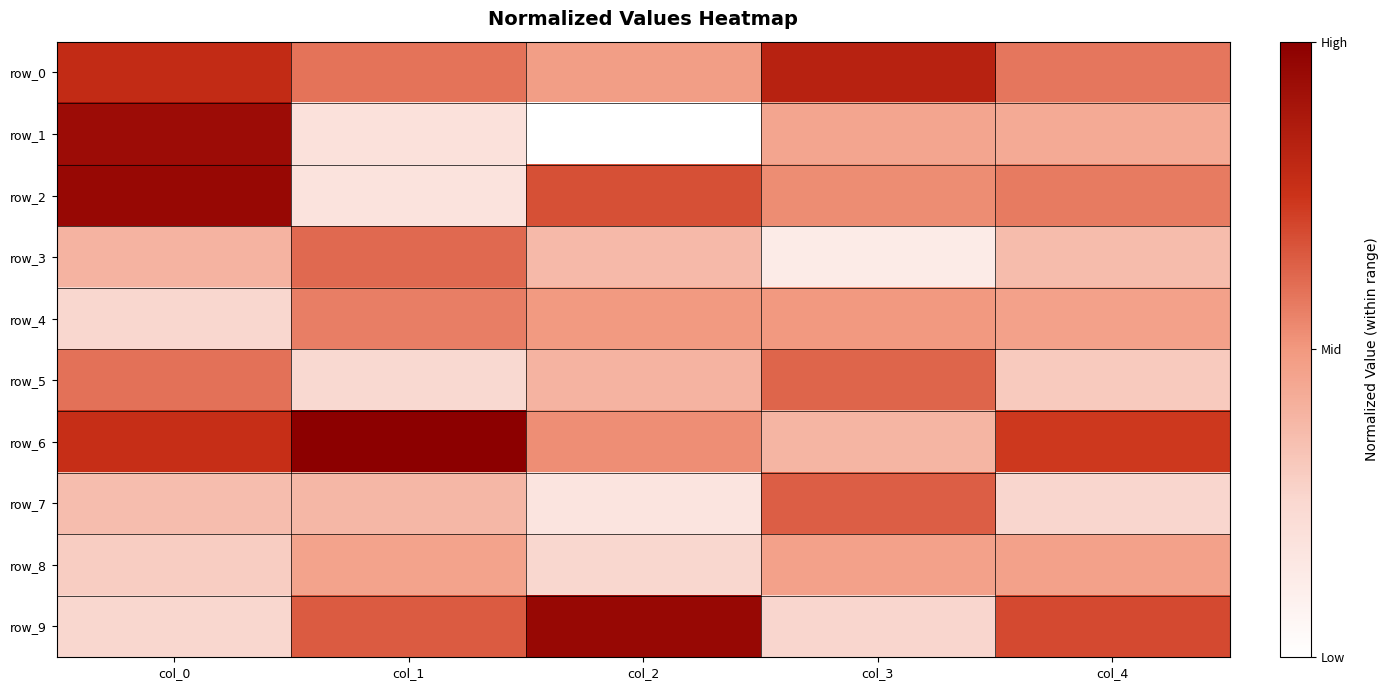

Reading left to right, extract all data points from this chart.

row_0: 0.2	0.1	-0.0	0.2	0.1
row_1: 0.3	-0.2	-0.3	-0.0	-0.0
row_2: 0.3	-0.2	0.1	0.0	0.1
row_3: -0.1	0.1	-0.1	-0.3	-0.1
row_4: -0.2	0.1	0.0	0.0	-0.0
row_5: 0.1	-0.2	-0.1	0.1	-0.1
row_6: 0.2	0.4	0.0	-0.1	0.2
row_7: -0.1	-0.1	-0.2	0.1	-0.2
row_8: -0.1	-0.0	-0.2	-0.0	-0.0
row_9: -0.2	0.1	0.3	-0.2	0.1